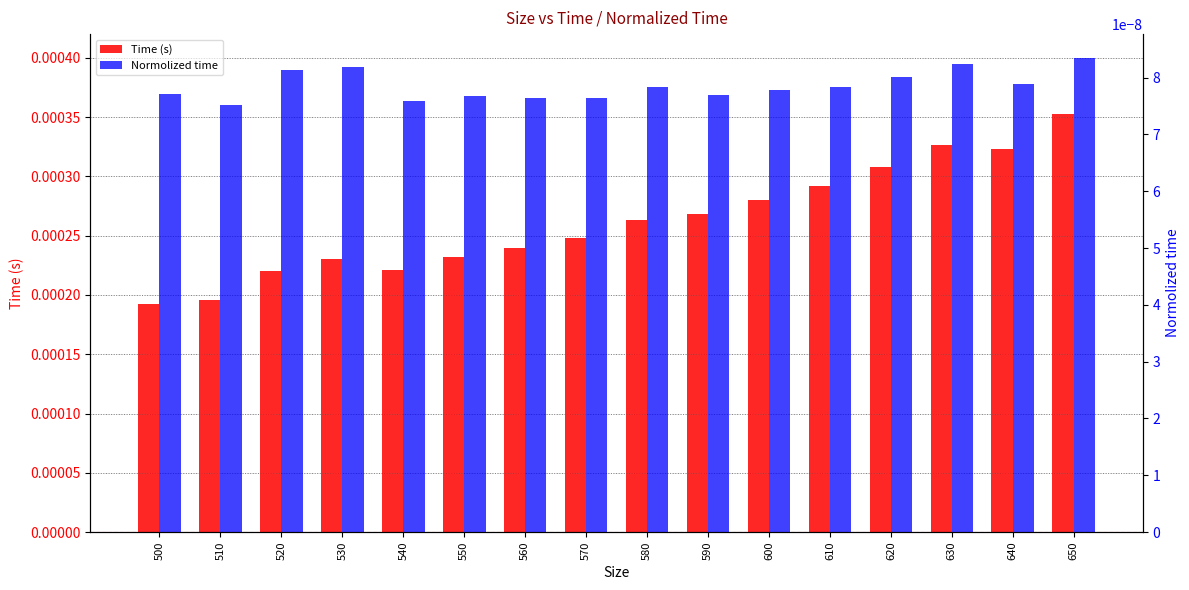

What are all the series names shown in the legend?

Time (s), Normolized time